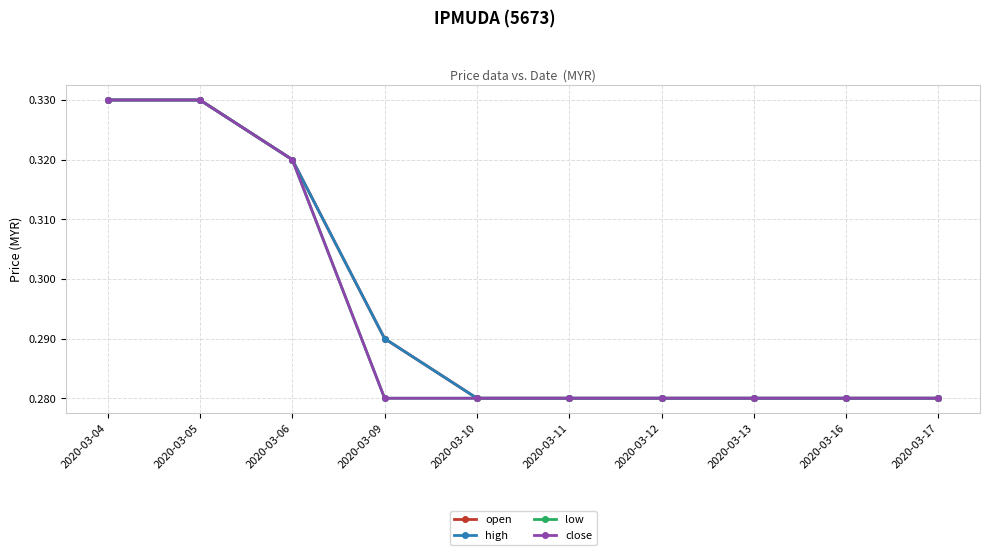

True or false: high has more than 0 points higher than both neighbors.

False